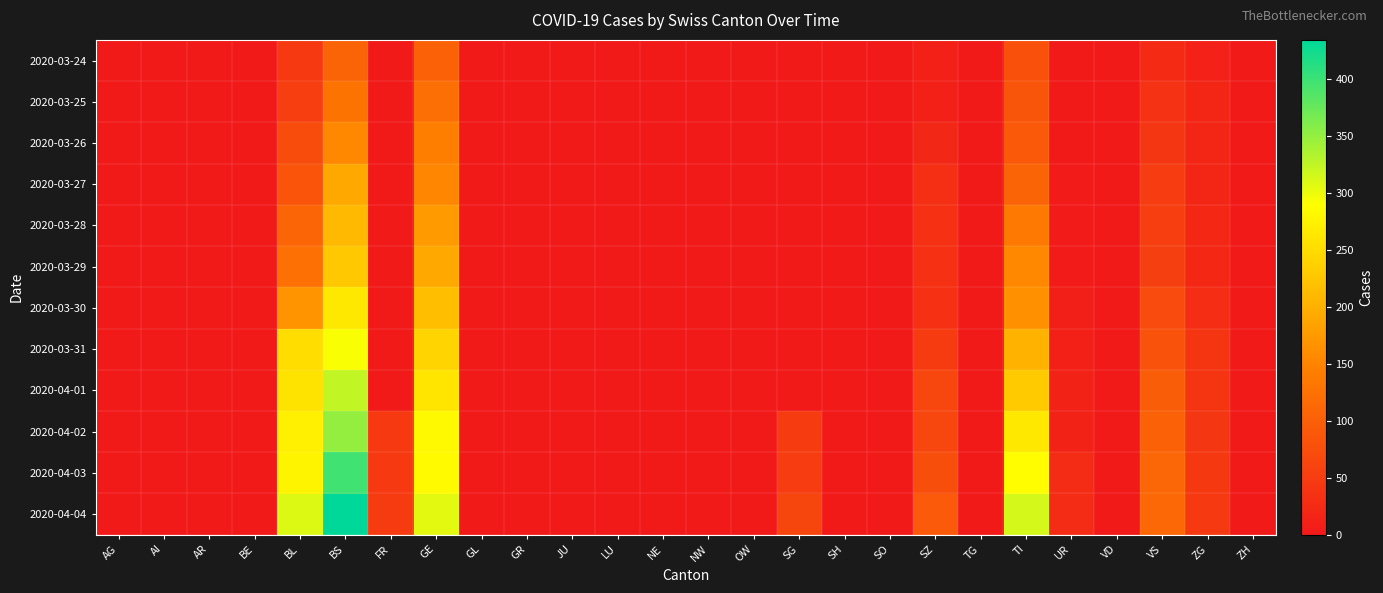

What is the spread (max minus min) of values at GE?

202